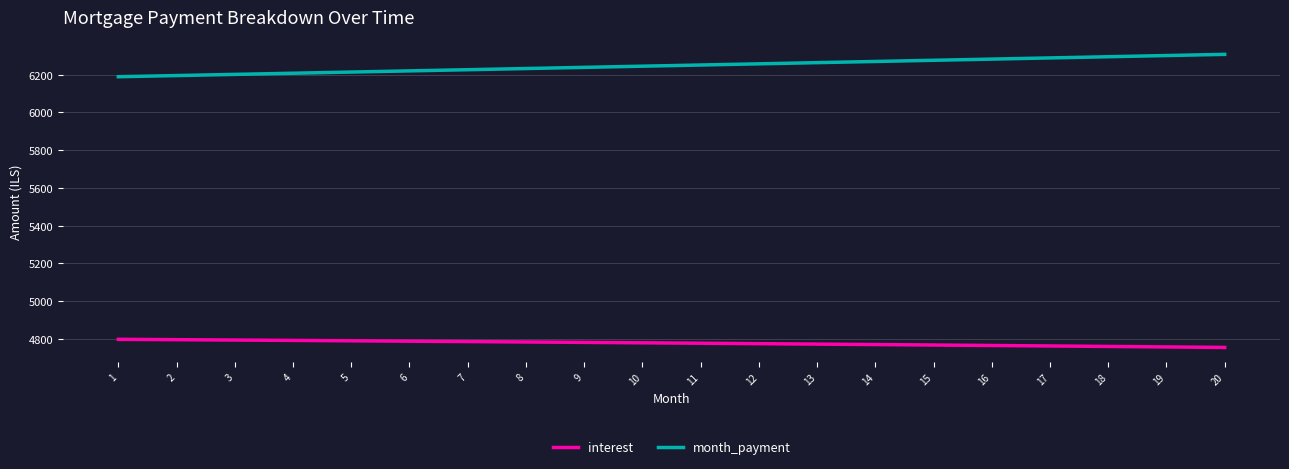

What is the difference between the highest and lowest values at 12?

1484.4